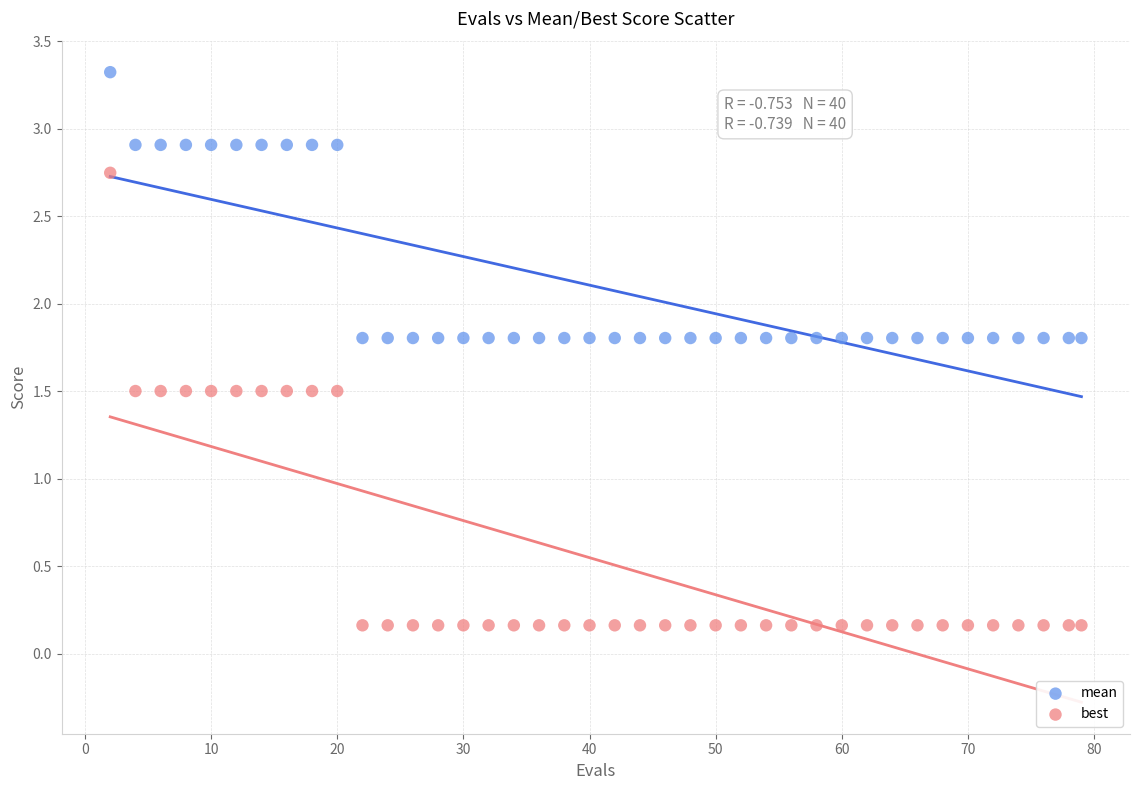

Which series has the largest Y range (max minus min)?

best